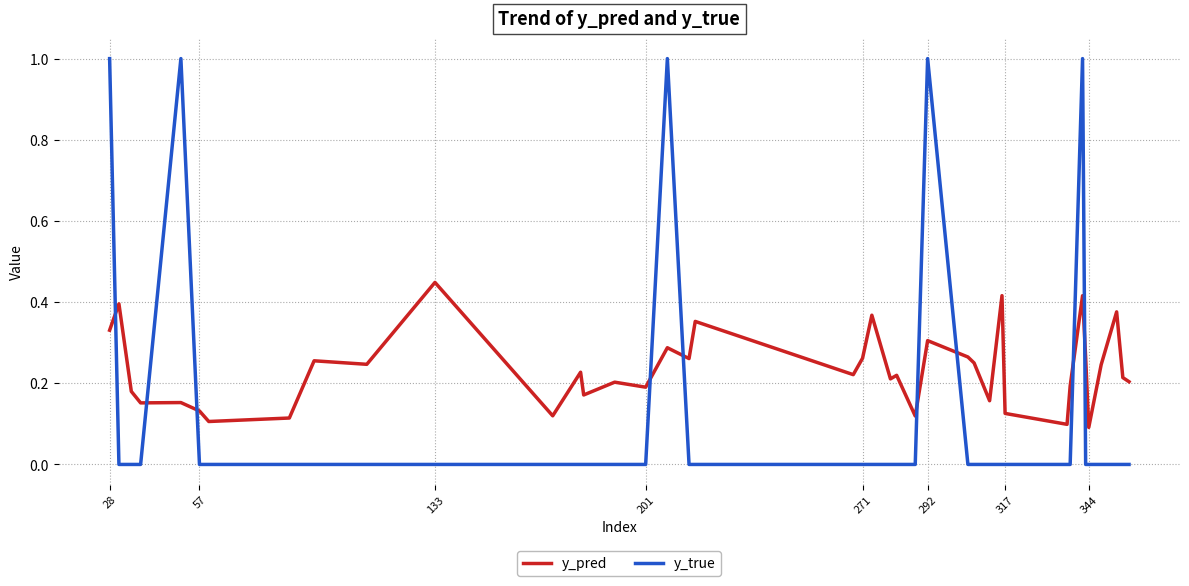

List the series in order of their overall mean, lowest first.

y_true, y_pred